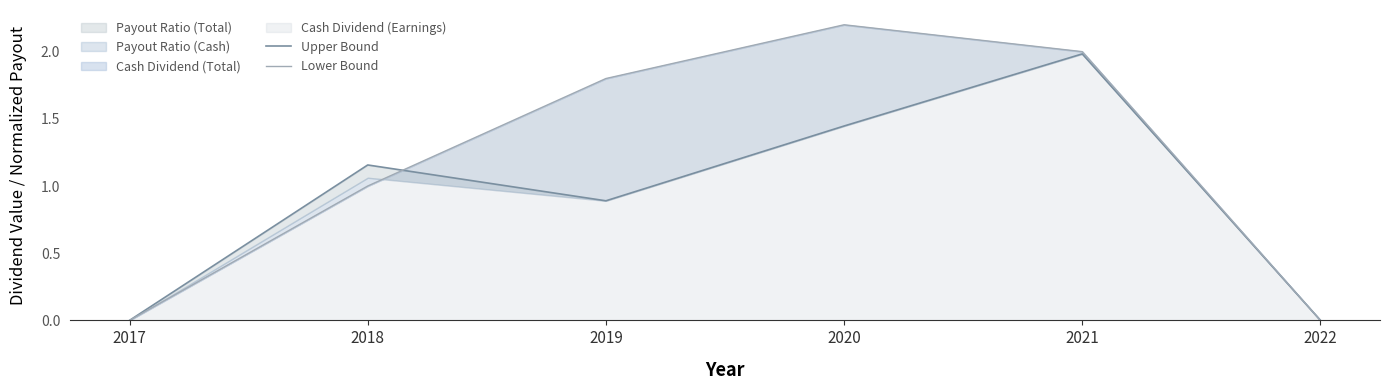

What is the sum of the Lower Bound values at 2020 and 2017?

2.2